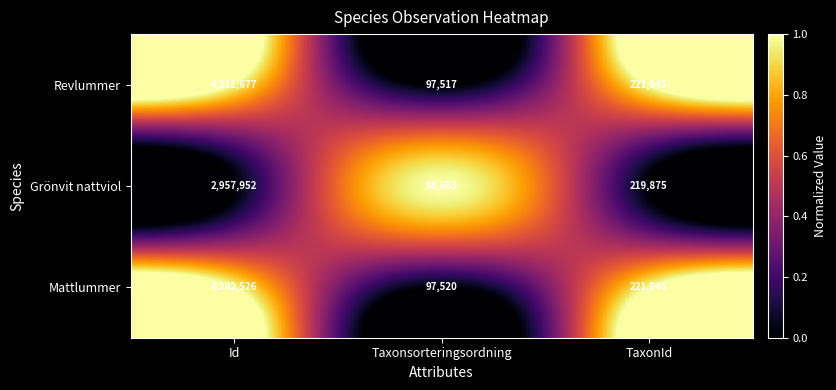

At which label does Mattlummer reach its peak?

Id